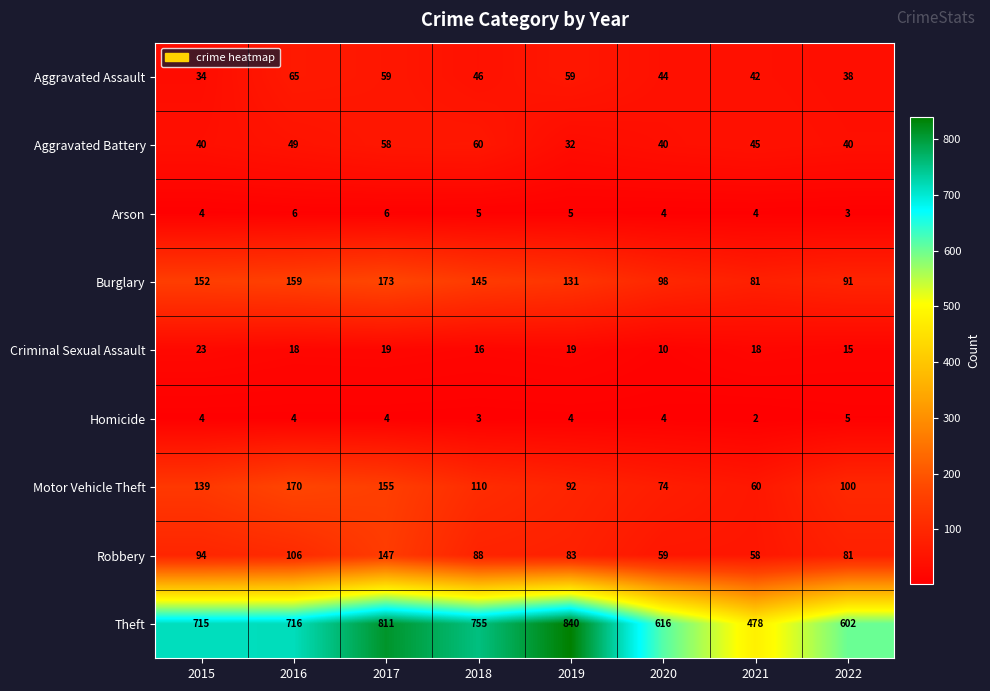

Rank the series at 2018 from highest to lowest value.

Theft, Burglary, Motor Vehicle Theft, Robbery, Aggravated Battery, Aggravated Assault, Criminal Sexual Assault, Arson, Homicide